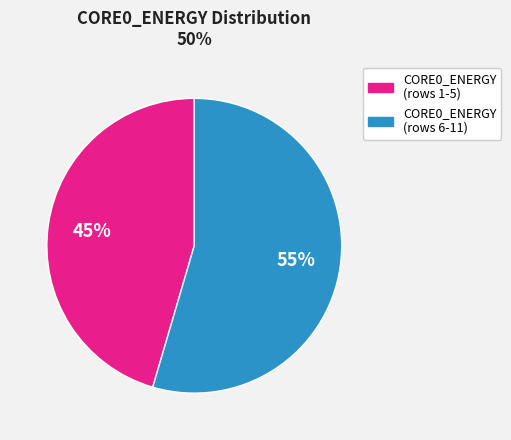

To the nearest percent, what is the average slice percentage?

50%